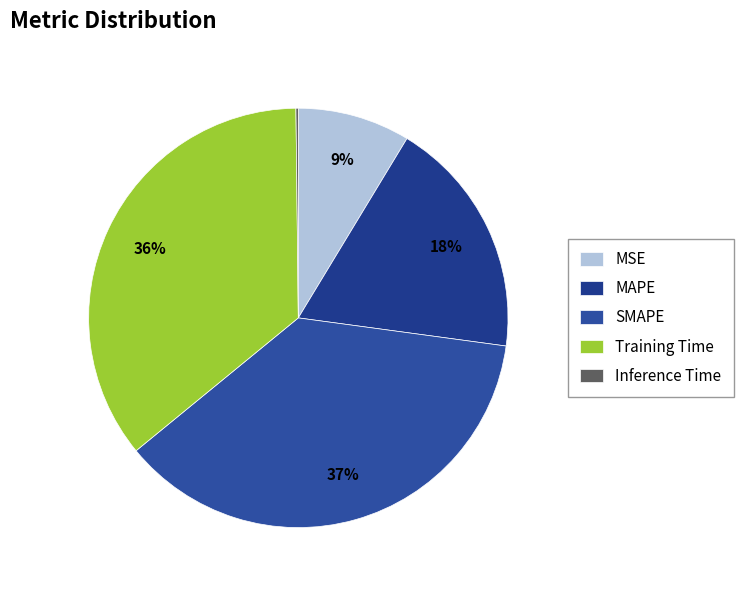

Rank the categories by value from highest to lowest.

SMAPE, Training Time, MAPE, MSE, Inference Time